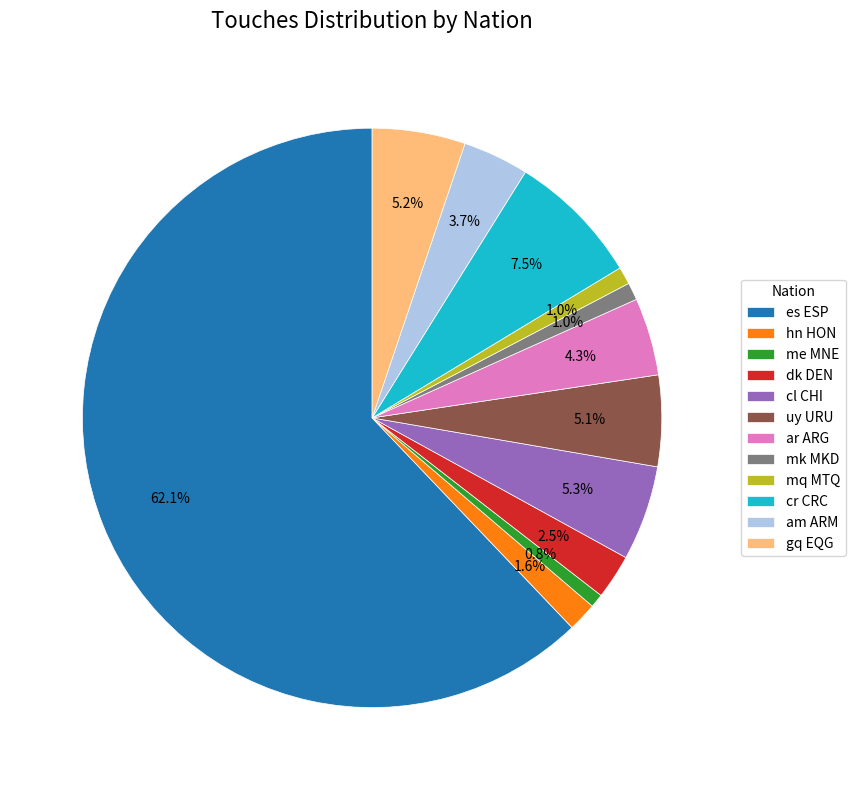

What is the total percentage of uy URU and mk MKD?

6.1%